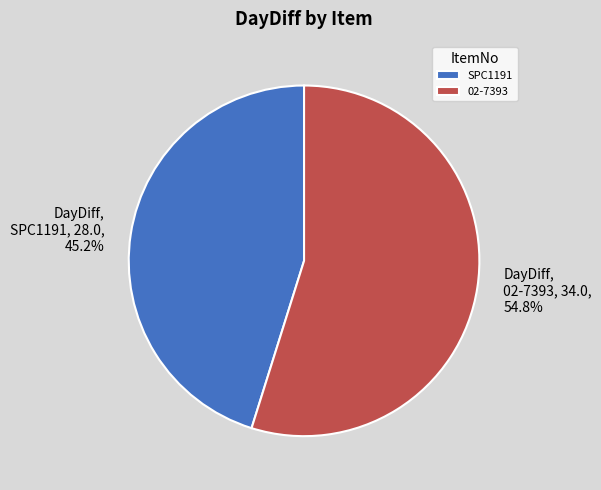

The SPC1191 slice represents 36% of the pie. True or false?

False